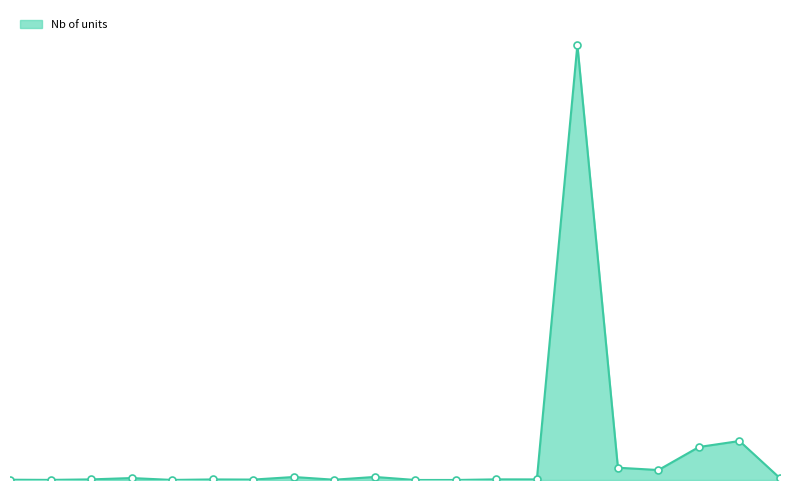

What is the average value?

429948